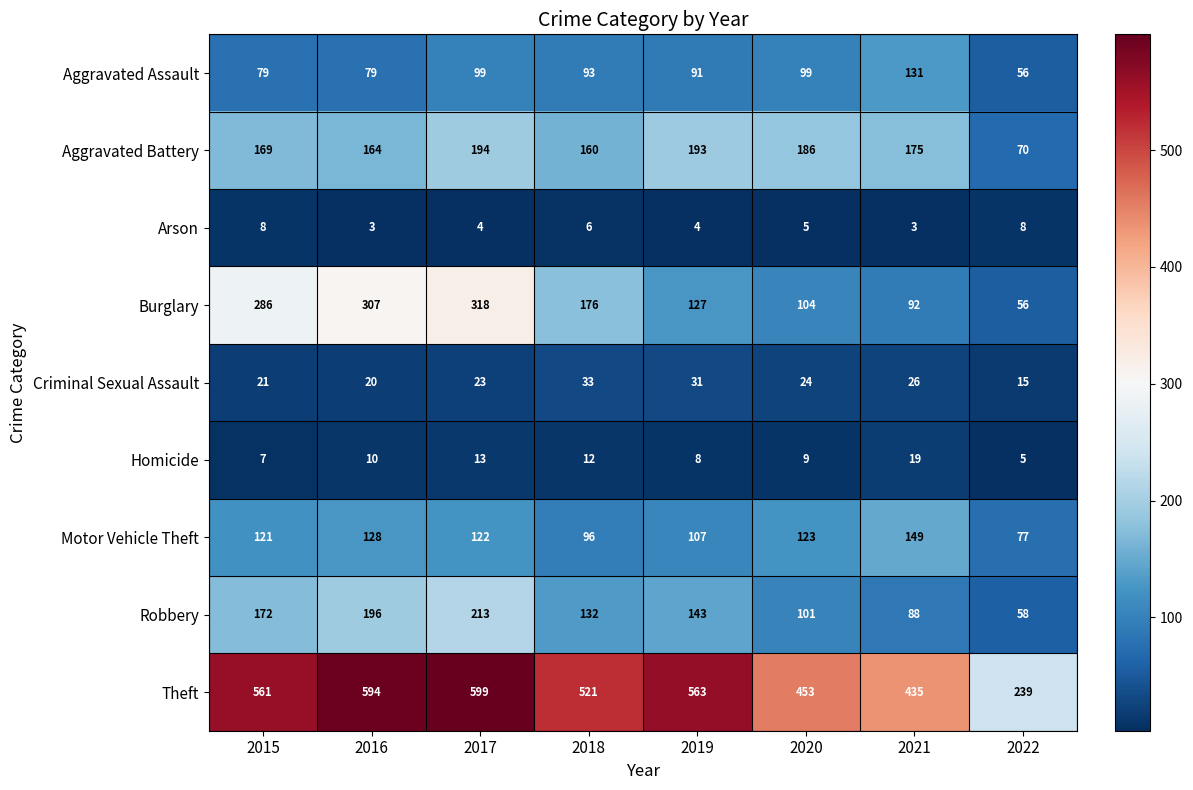

What is the difference between the highest and lowest values at 2016?

591